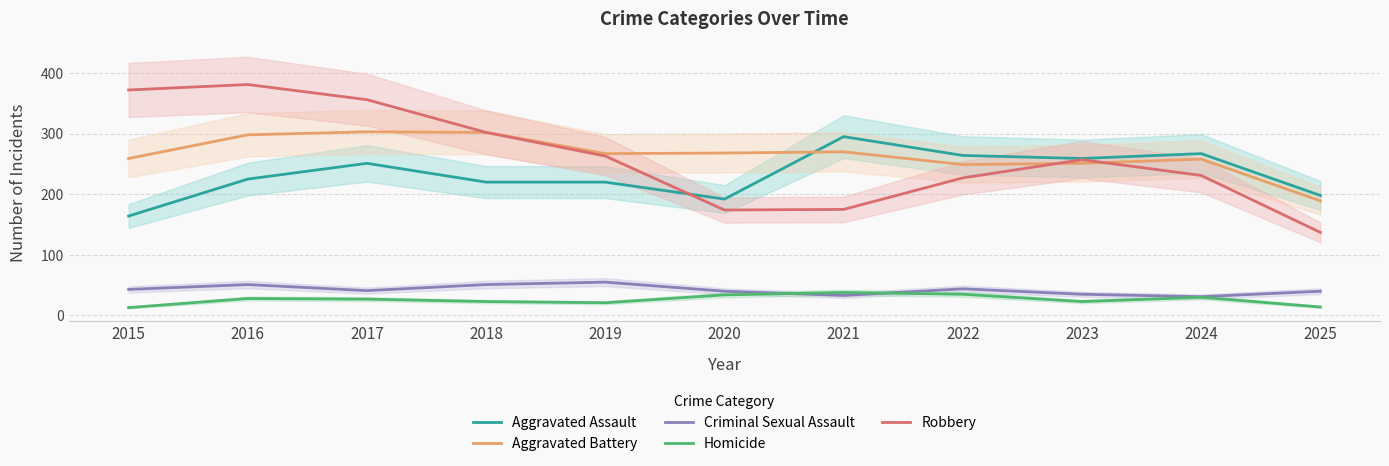

The value of Criminal Sexual Assault at 2021 is 58. True or false?

False